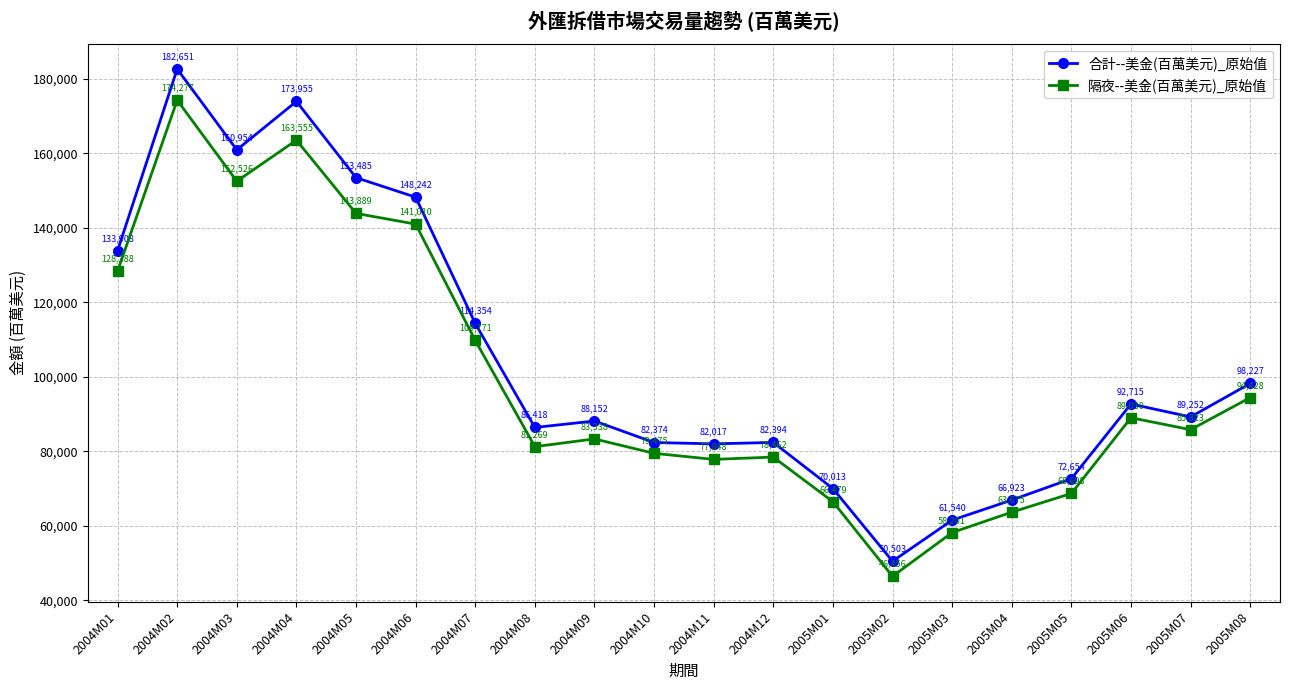

In 合計--美金(百萬美元)_原始值, how many points are lower than both neighbors (excluding endpoints)?

5